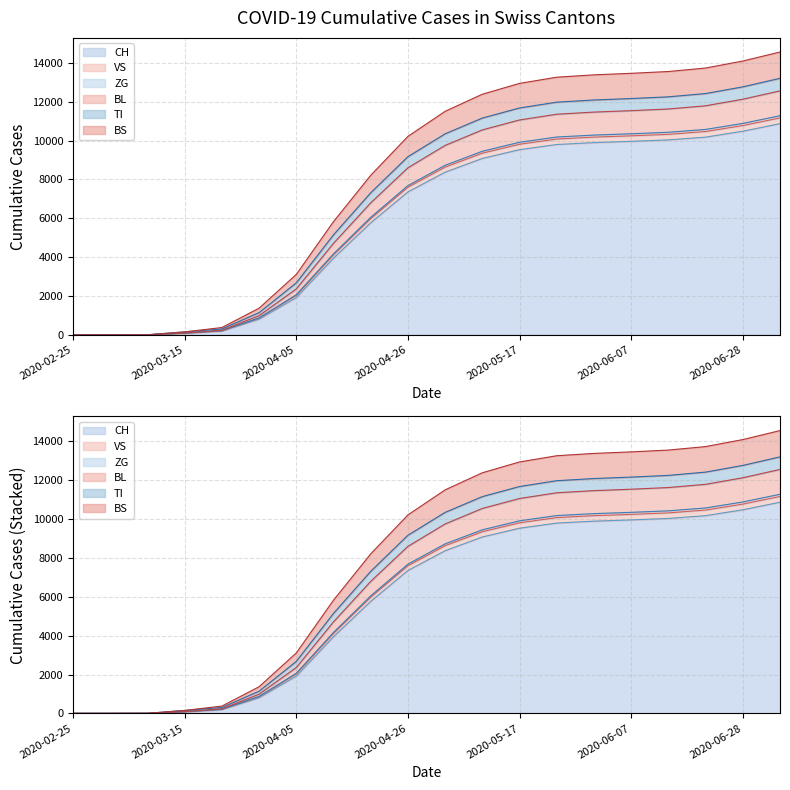

What is the spread (max minus min) of values at 2020-05-10?

3304